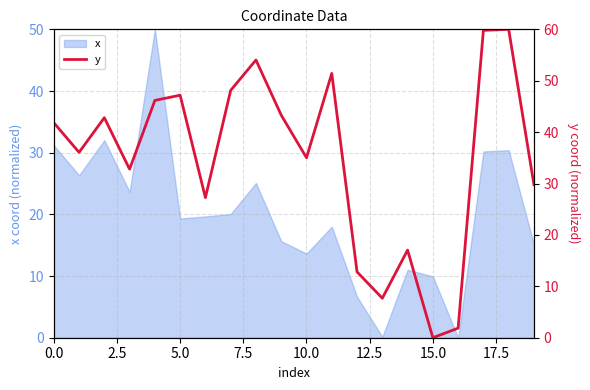

What is the average value?

34.8